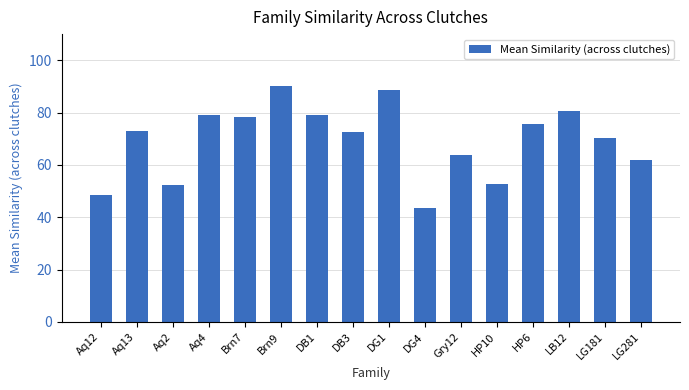

What is the change in value from DG1 to DG4?

-45.2